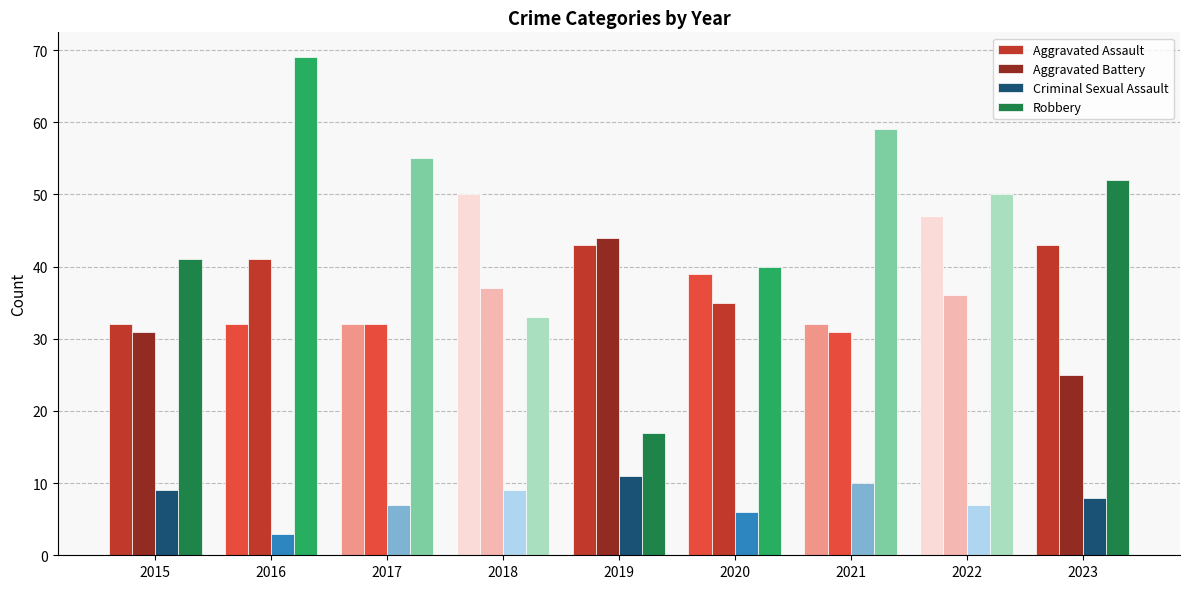

Is it true that Aggravated Assault equals 43 at 2019?

True